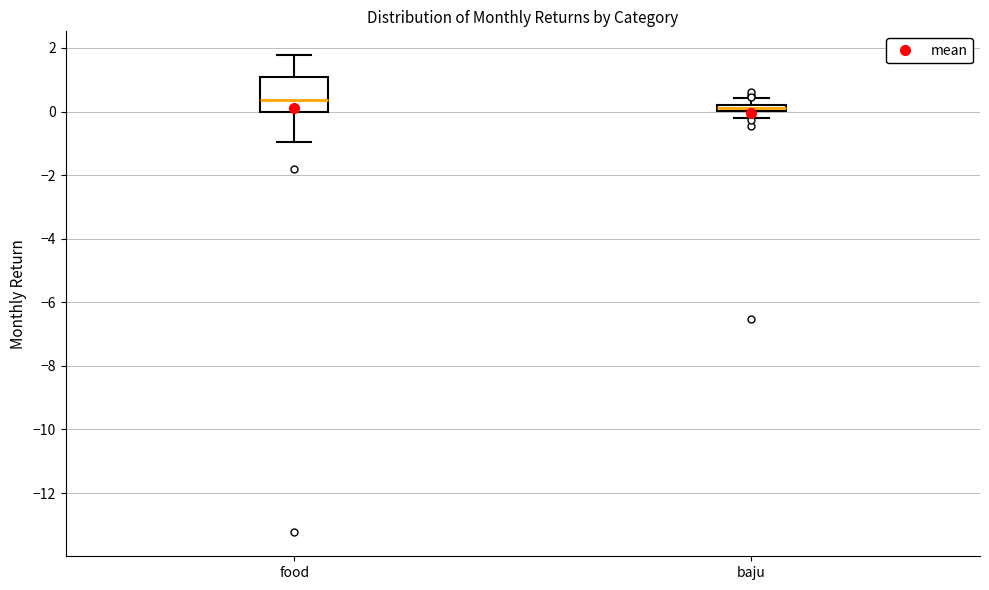

Which box's median line is the lowest?

baju